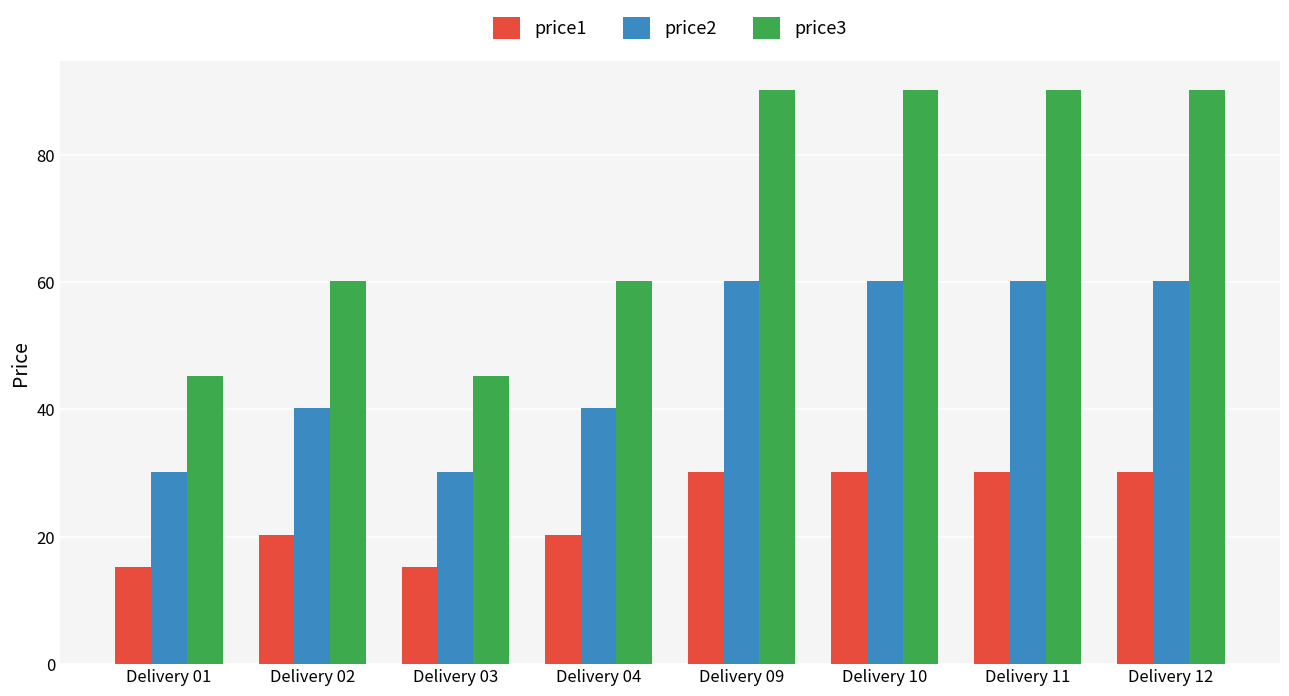

What is the sum of all price3 values?

572.0